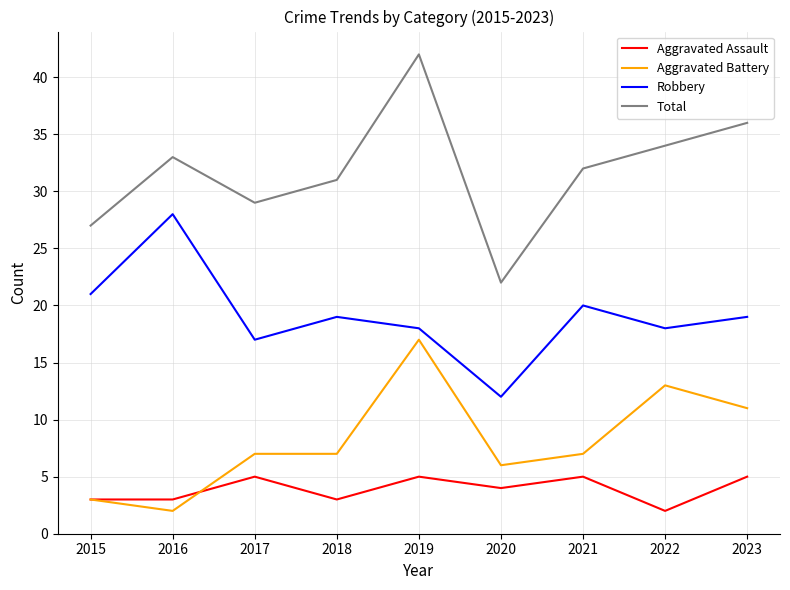

Rank the series at 2018 from highest to lowest value.

Total, Robbery, Aggravated Battery, Aggravated Assault